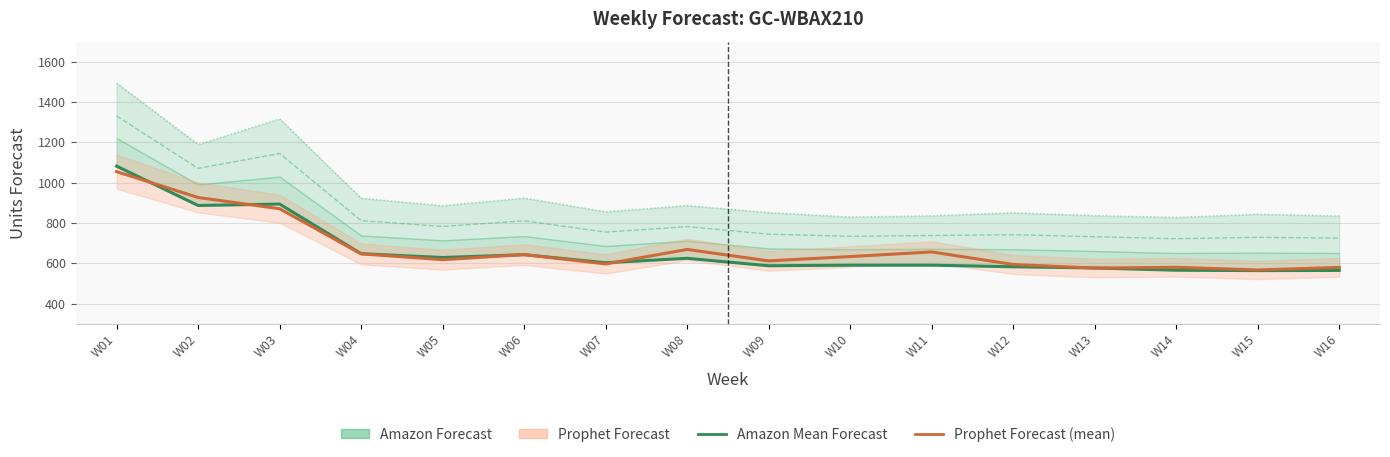

At which category does Amazon P80 Forecast reach its first local peak?

W03